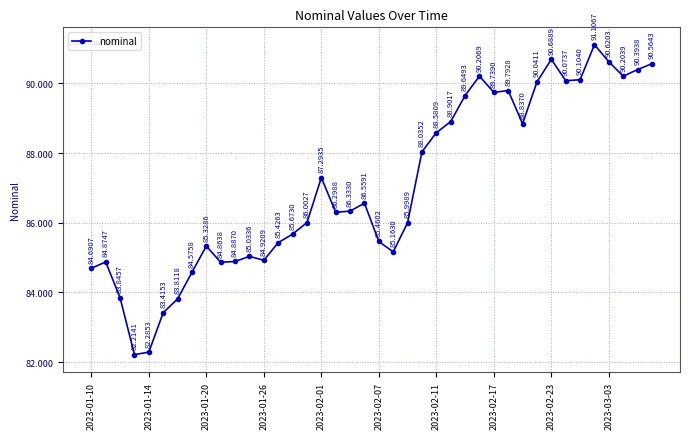

How many series are shown in this chart?

1